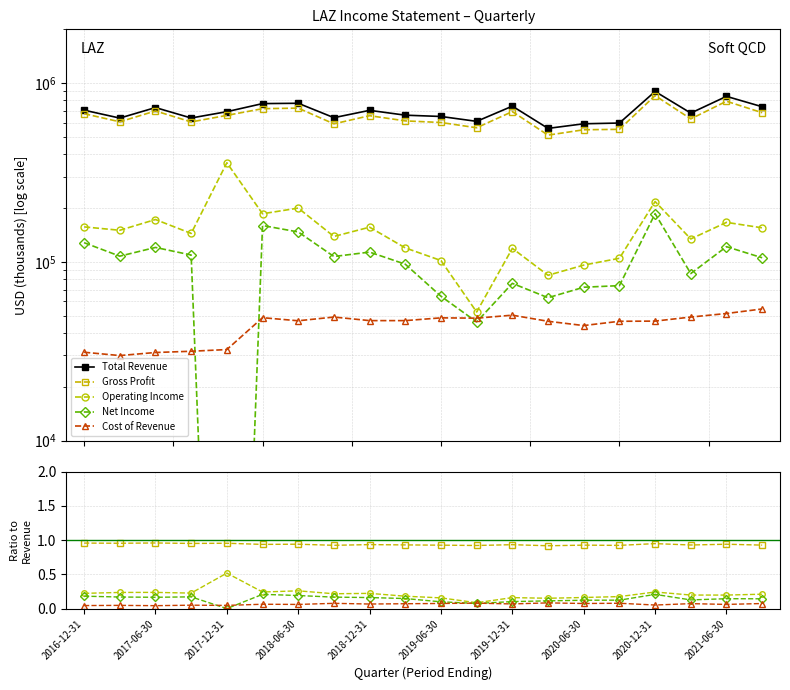

Which series has the largest range (max minus min)?

Total Revenue